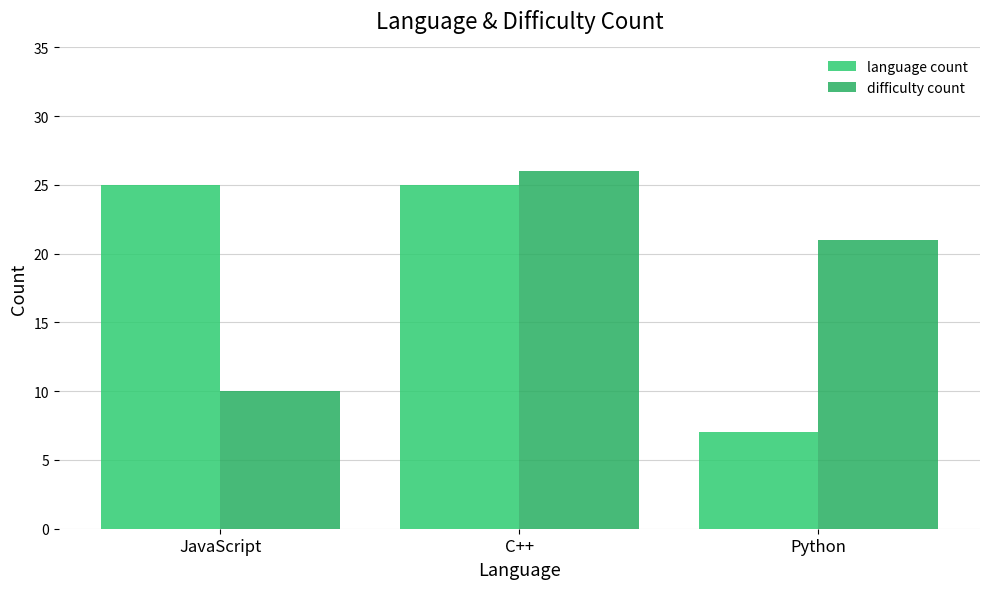

List the series in order of their peak value, highest first.

difficulty count, language count